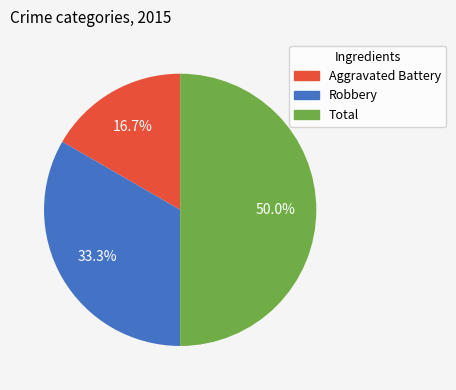

What percentage is NOT represented by Total?

50.0%